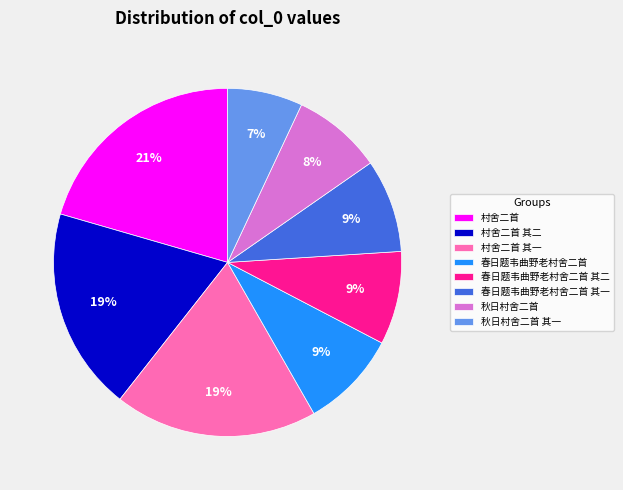

To the nearest percent, what portion does 村舍二首 represent?

21%